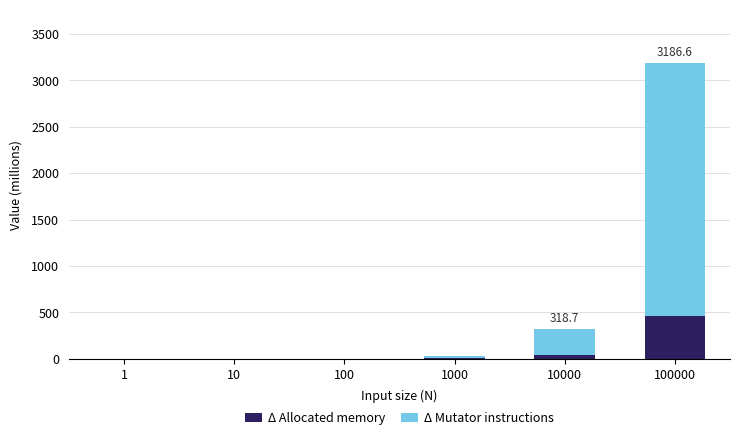

At which category is the sum across all series the highest?

100000